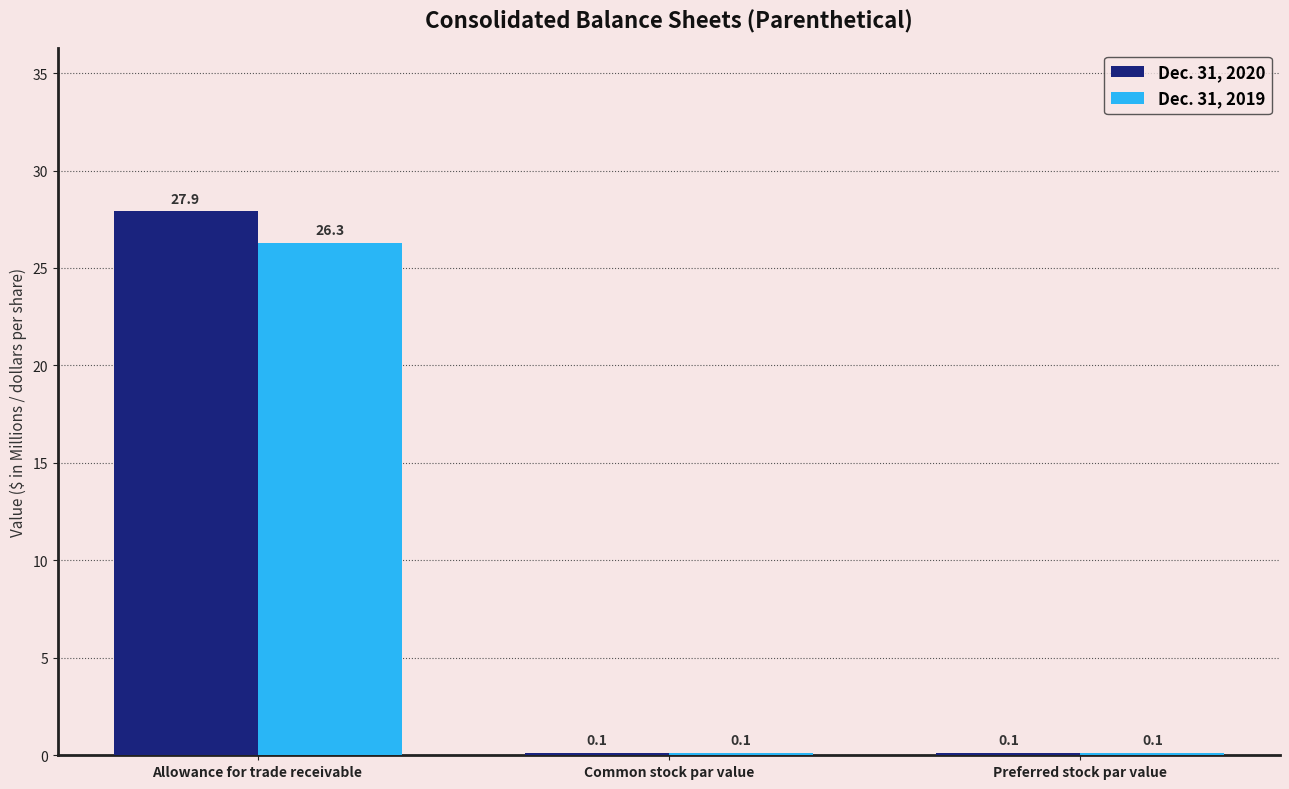

At which label does Dec. 31, 2020 reach its peak?

Allowance for trade receivable